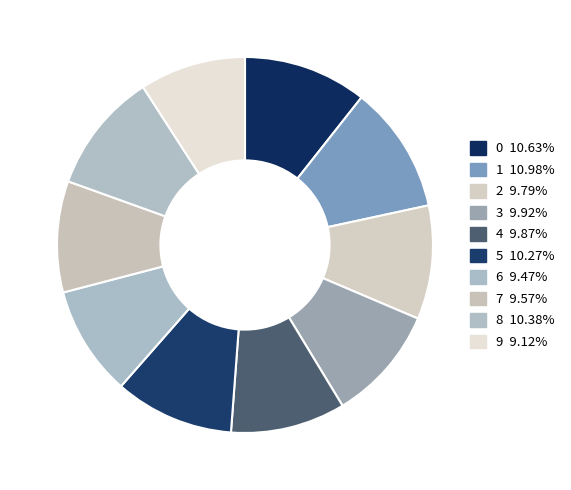

True or false: 9 accounts for 9% of the total.

True